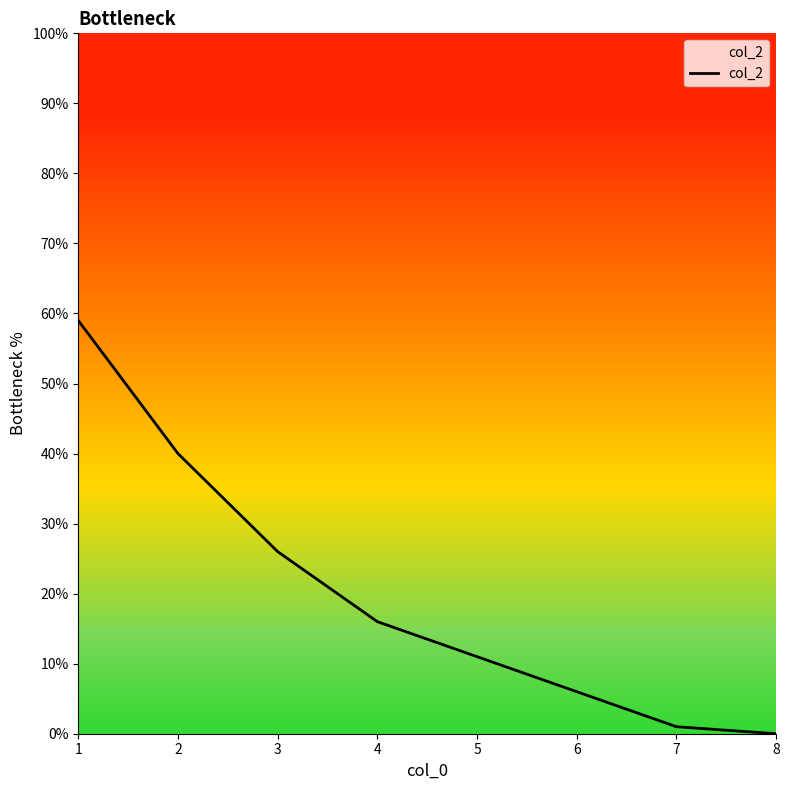

Reading left to right, transcribe all the data shown in this chart.

1=59	2=40	3=26	4=16	5=11	6=6	7=1	8=0